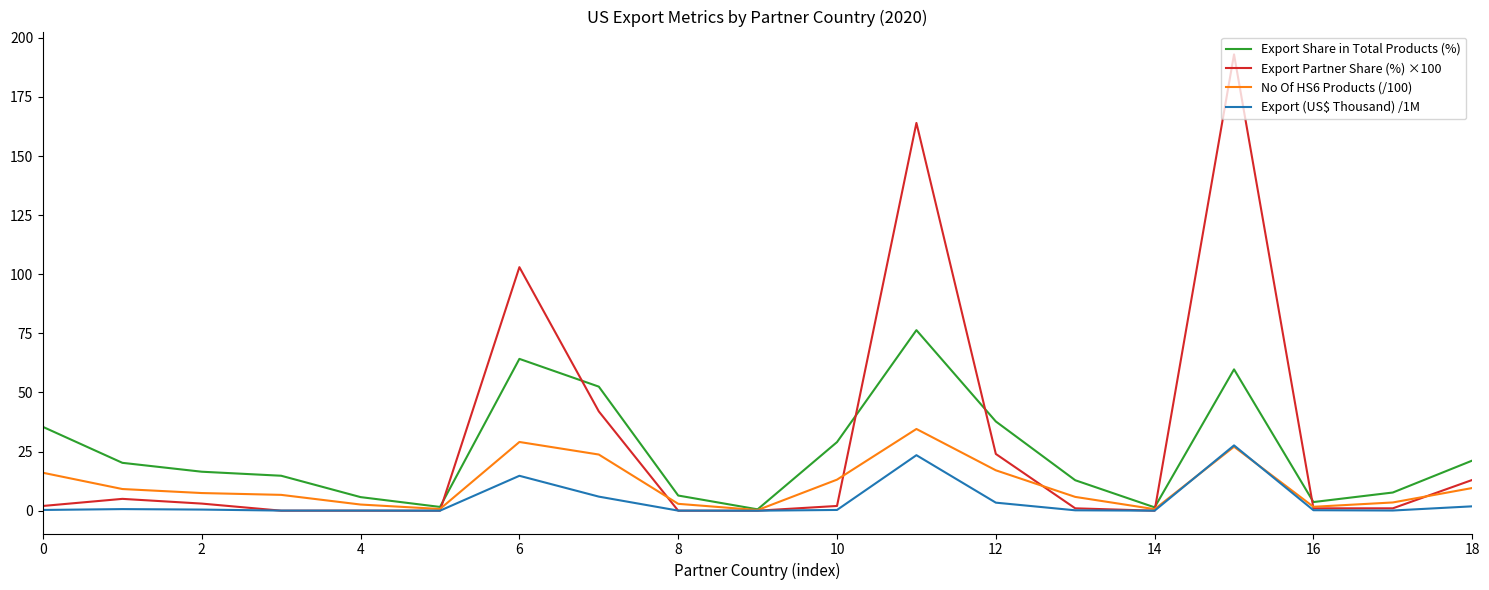

What is the greatest value displayed?

193.0